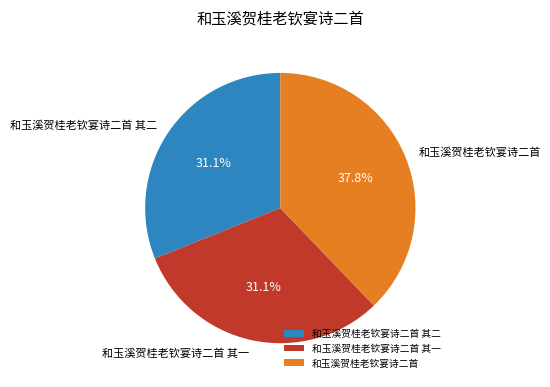

Approximately how many times larger is the value at 和玉溪贺桂老钦宴诗二首 其一 compared to 和玉溪贺桂老钦宴诗二首 其二?

1.0